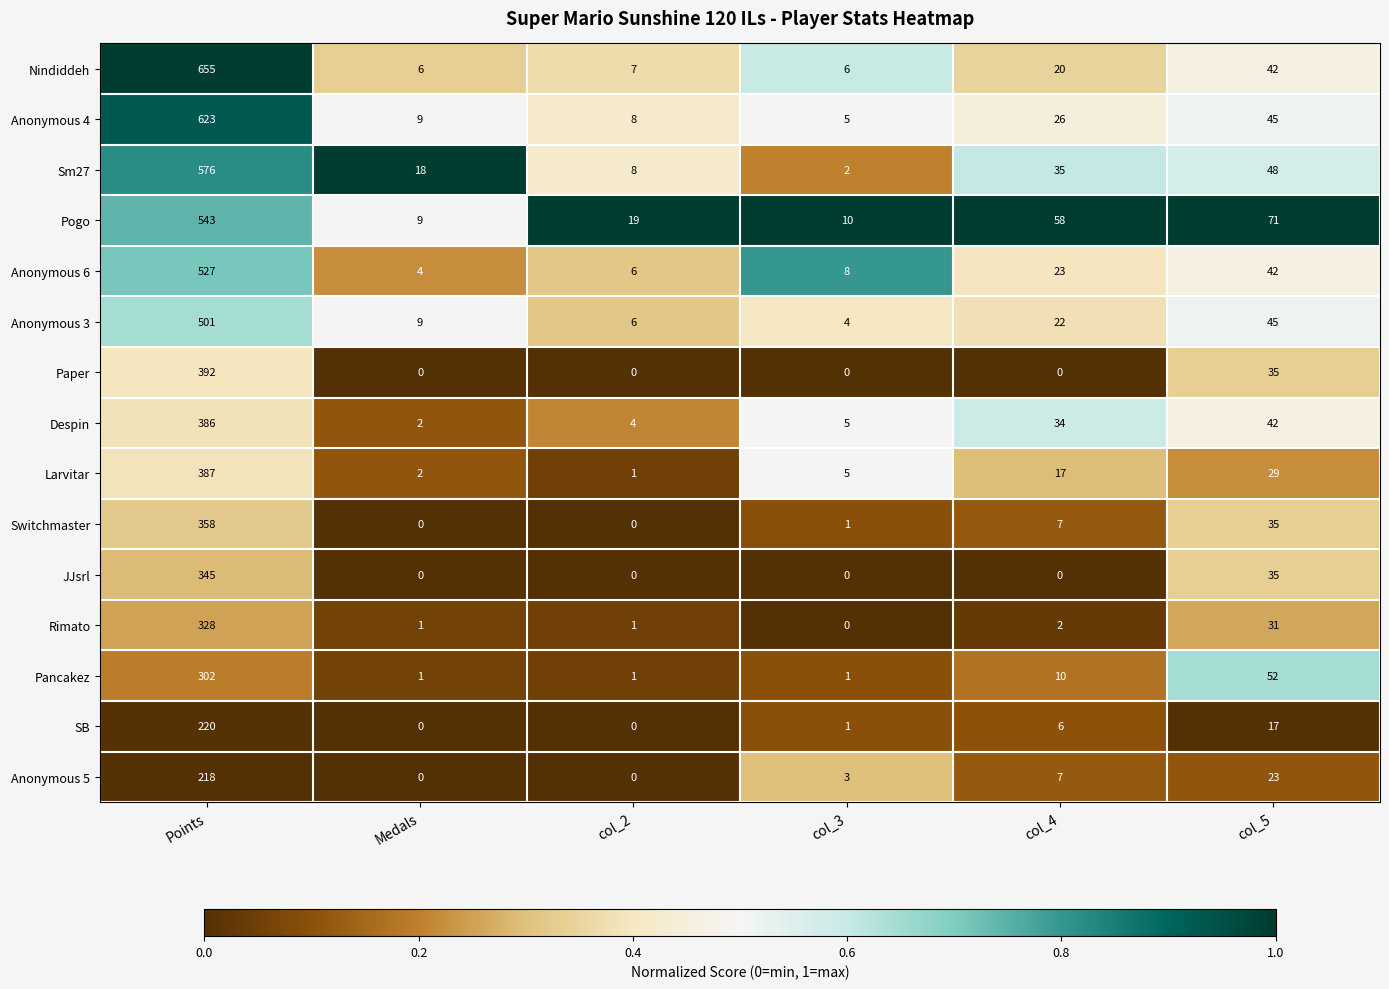

At which label is JJsrl closest to 172?

col_5